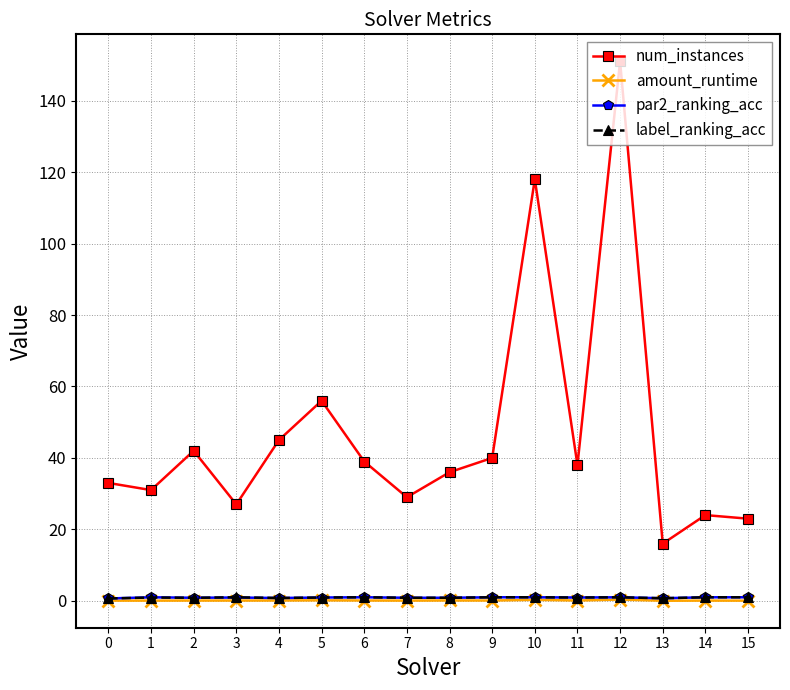

At which category is the sum across all series the highest?

12